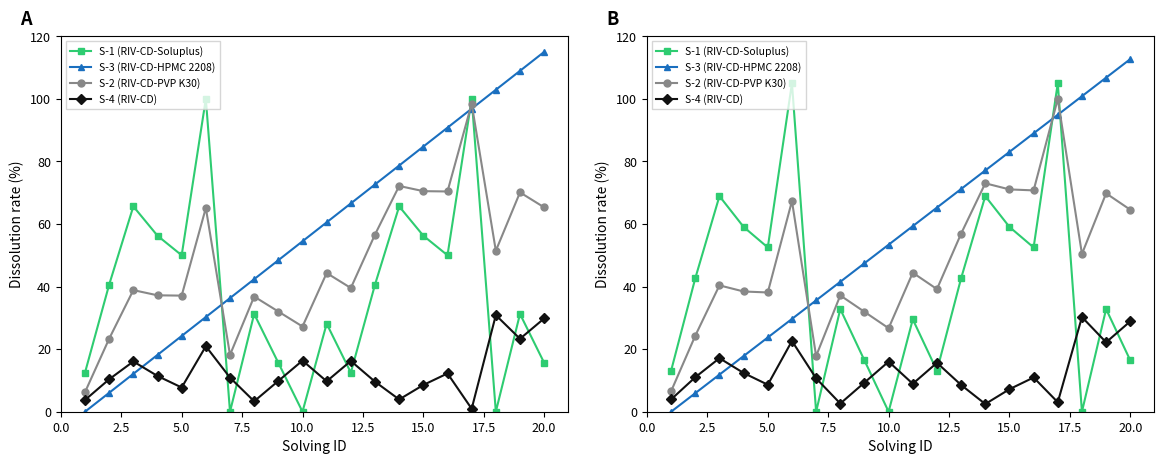

How many values in S-1 (RIV-CD-Soluplus) are above zero?

17